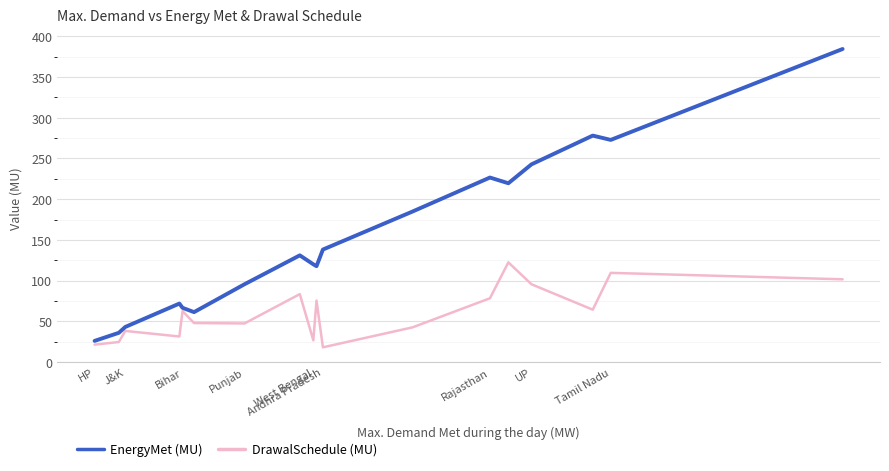

List the series in order of their peak value, lowest first.

DrawalSchedule (MU), EnergyMet (MU)